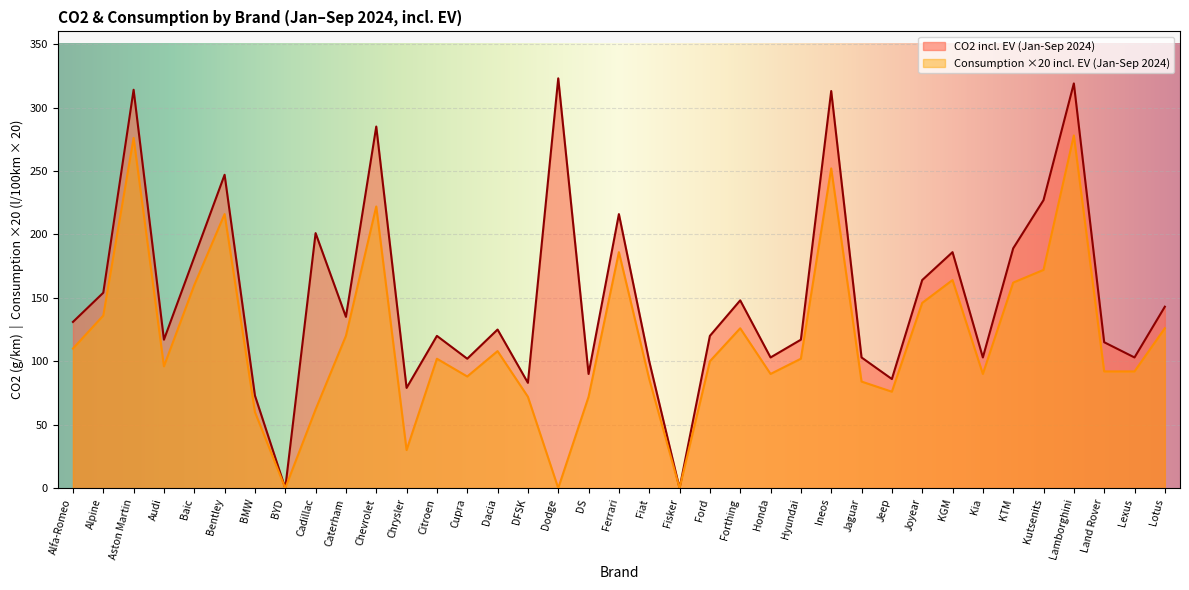

True or false: Consumption incl. EV (Jan-Sep 2024) and CO2 incl. EV (Jan-Sep 2024) intersect in this chart.

False